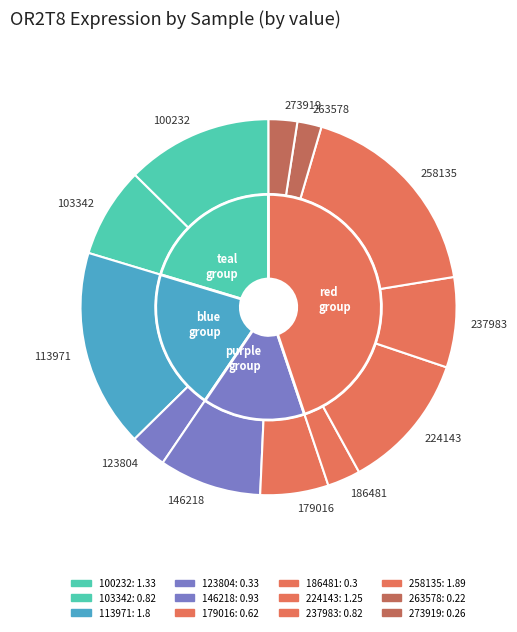

What is the largest slice in the pie chart?

258135